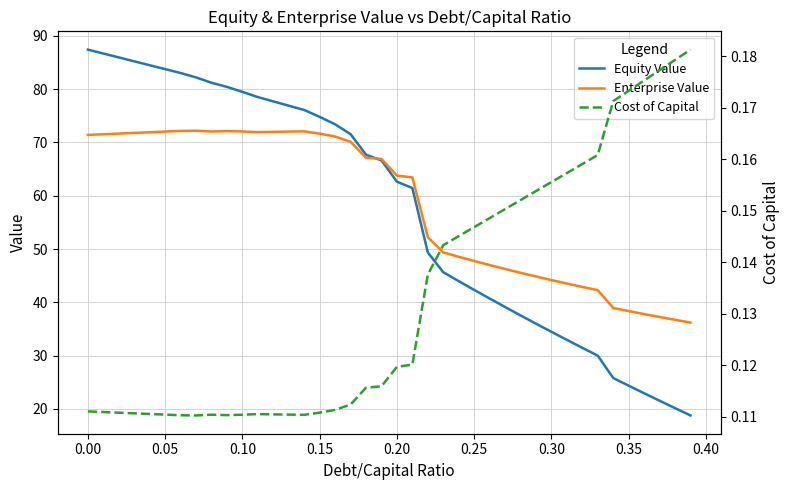

What is the average value of the Cost of Capital series?

0.1